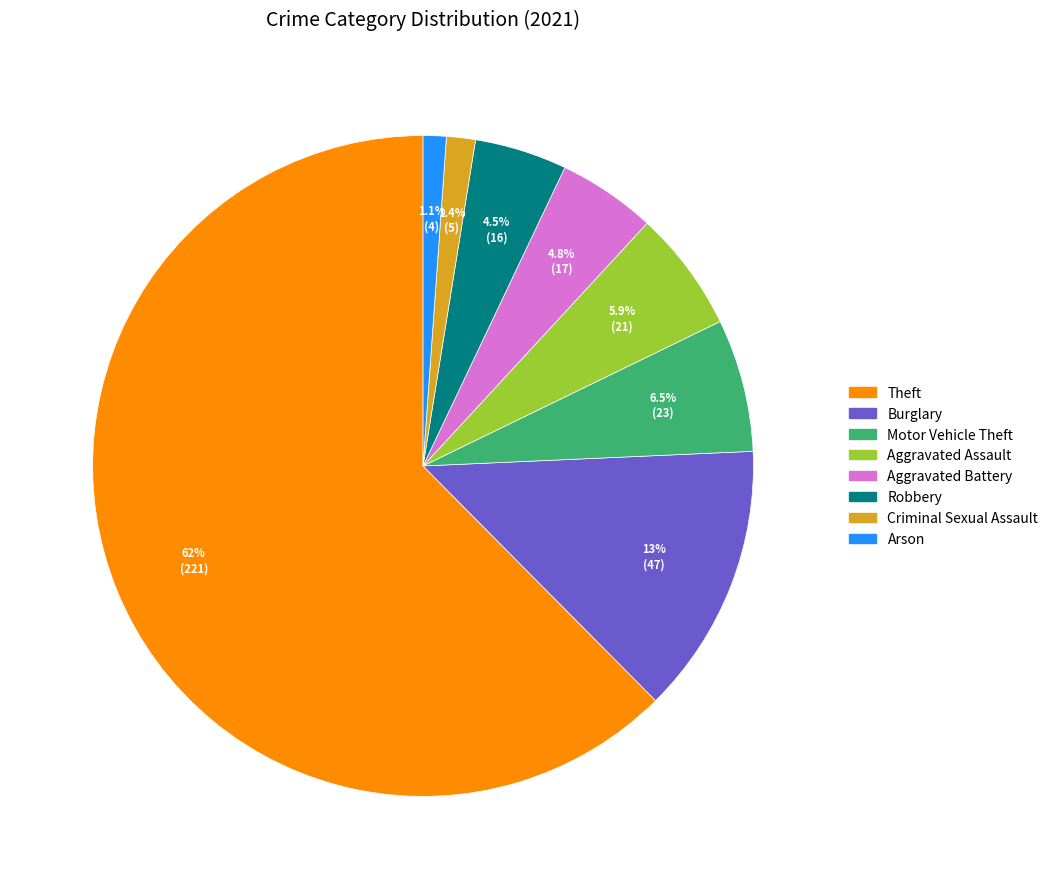

Does any single category account for the majority?

Yes